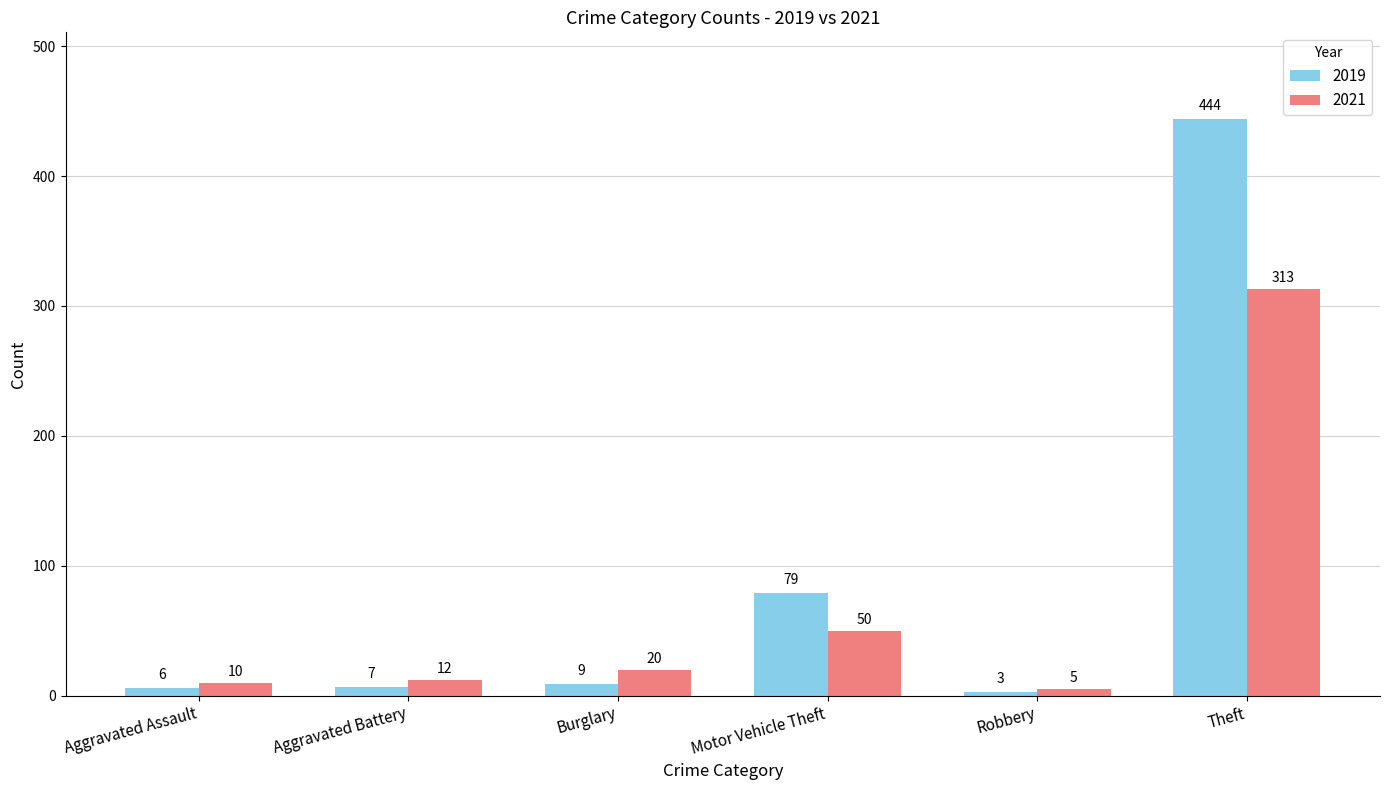

At which category does the chart reach its peak across all series?

Theft